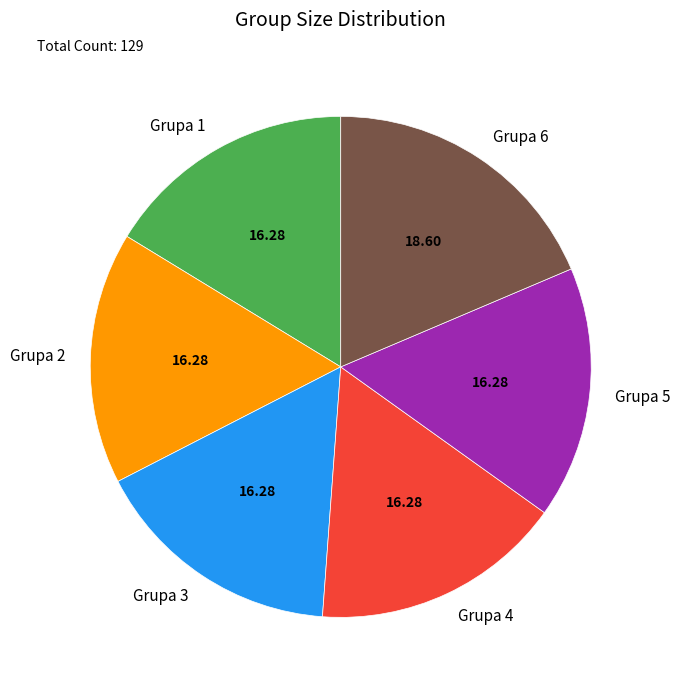

Which category has the biggest portion of the pie?

Grupa 6